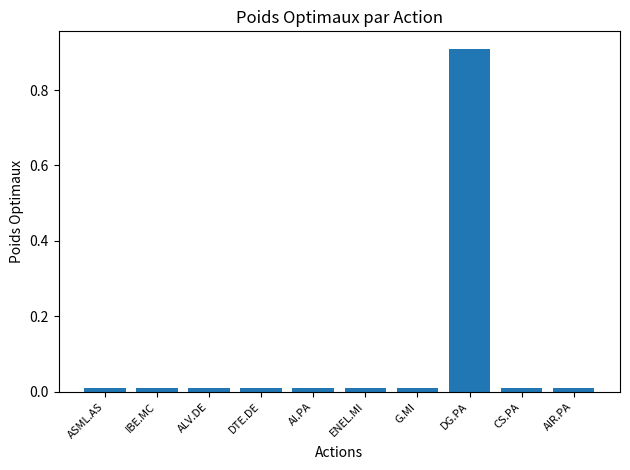

What is the label of the 6th bar from the left?

ENEL.MI